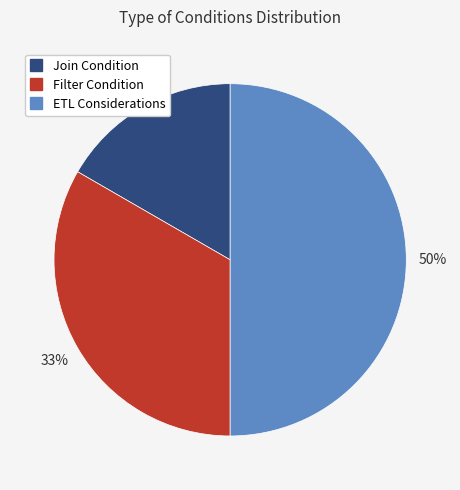

Does Filter Condition represent more than half of the total?

No